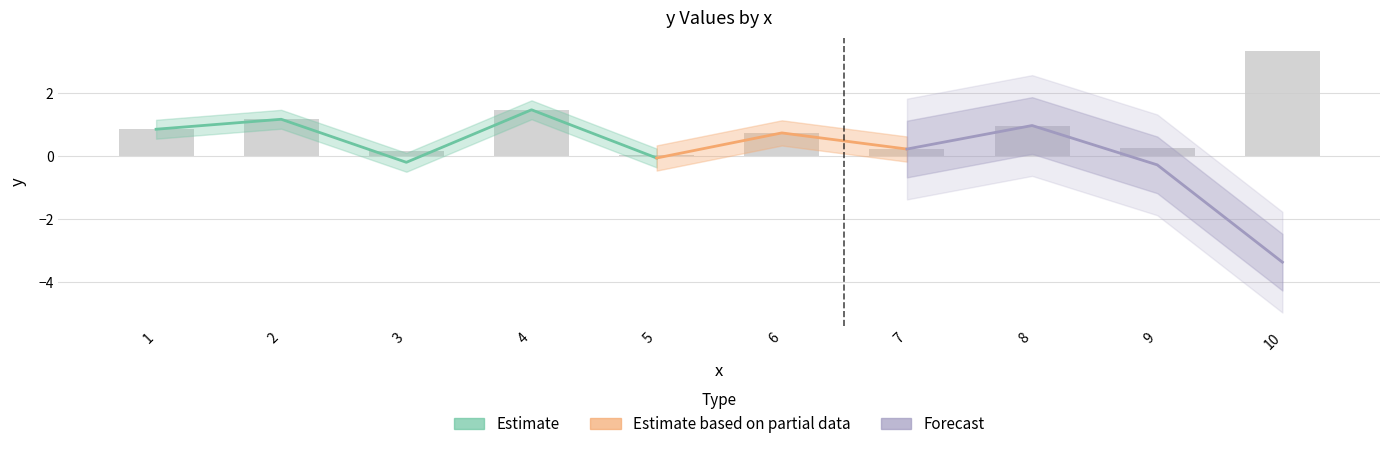

What is the approximate value at 8?

1.0